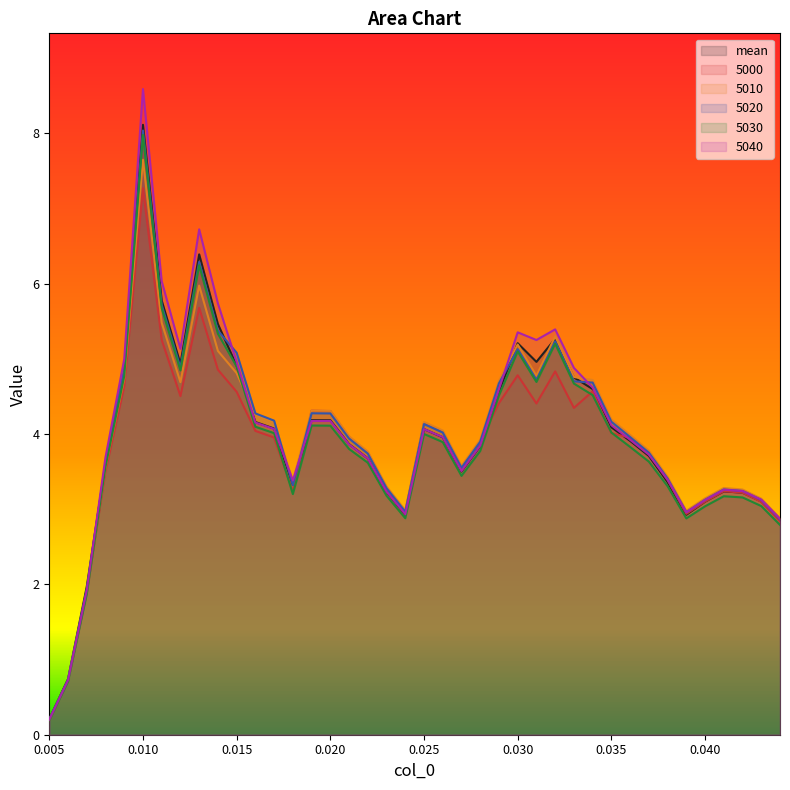

How many series are shown in this chart?

6